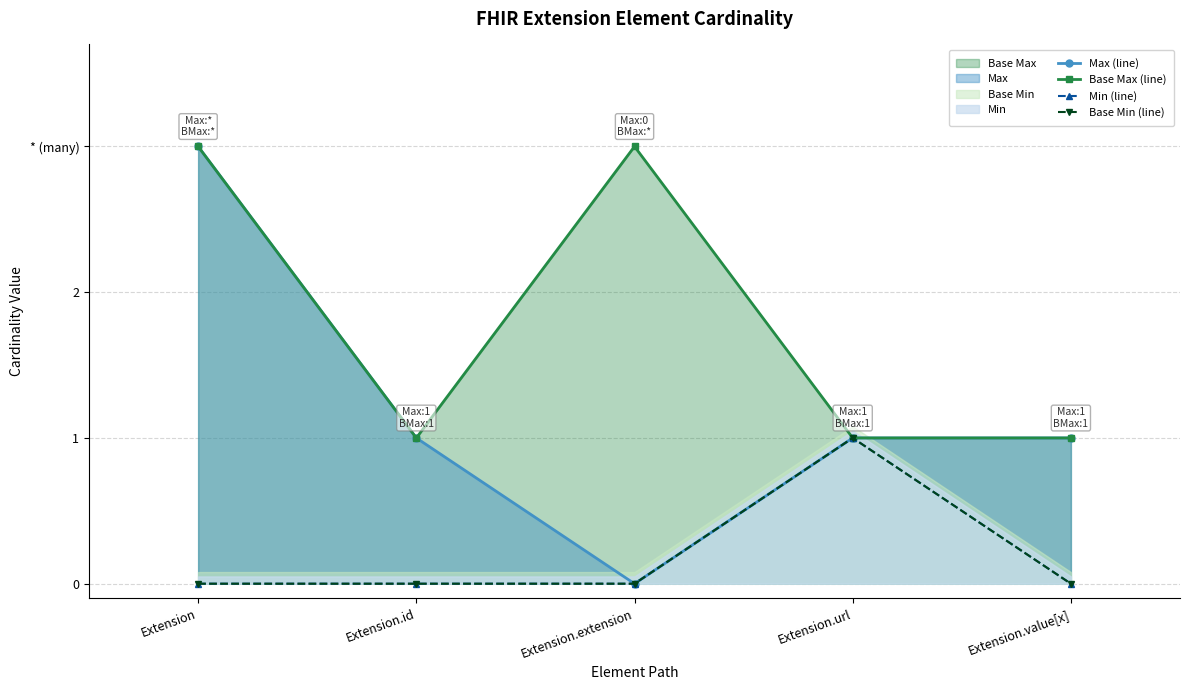

List the labels in order of Base Max (line) value, smallest first.

Extension.id, Extension.url, Extension.value[x], Extension, Extension.extension